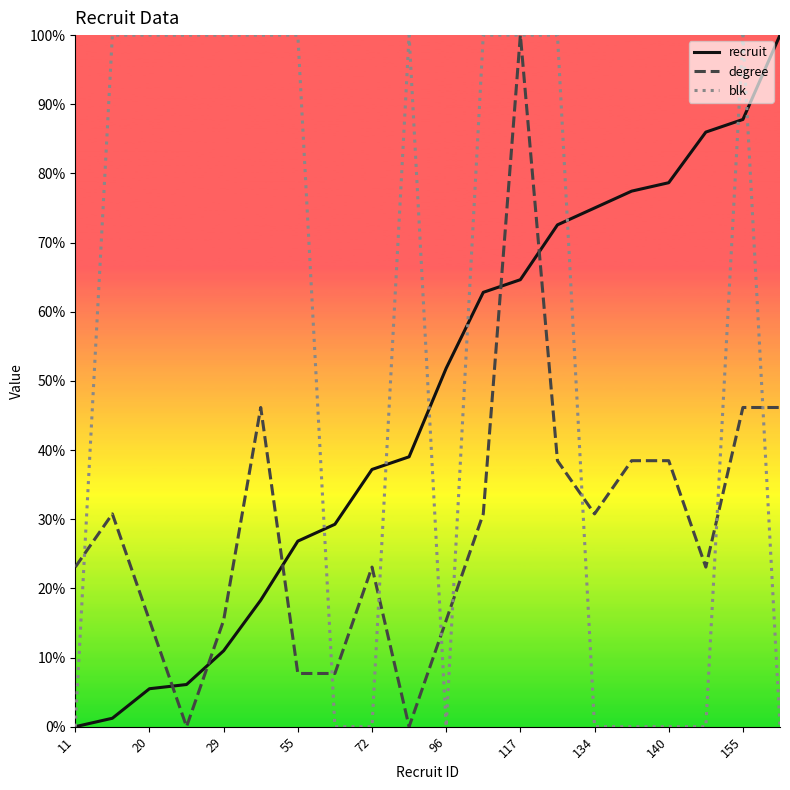

Reading left to right, what are all the values shown in this chart?

recruit: 0.0	1.2	5.5	6.1	11.0	18.3	26.8	29.3	37.2	39.0	51.8	62.8	64.6	72.6	75.0	77.4	78.7	86.0	87.8	100.0
degree: 23.1	30.8	15.4	0.0	15.4	46.2	7.7	7.7	23.1	0.0	15.4	30.8	100.0	38.5	30.8	38.5	38.5	23.1	46.2	46.2
blk: 0.0	100.0	100.0	100.0	100.0	100.0	100.0	0.0	0.0	100.0	0.0	100.0	100.0	100.0	0.0	0.0	0.0	0.0	100.0	0.0